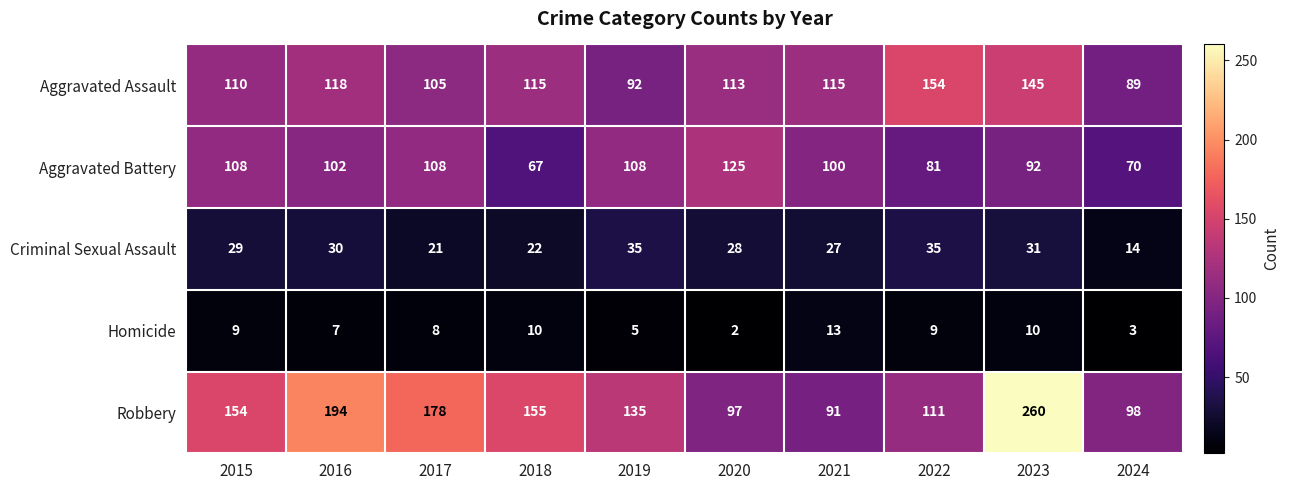

What is the difference between the Robbery values at 2024 and 2021?

7